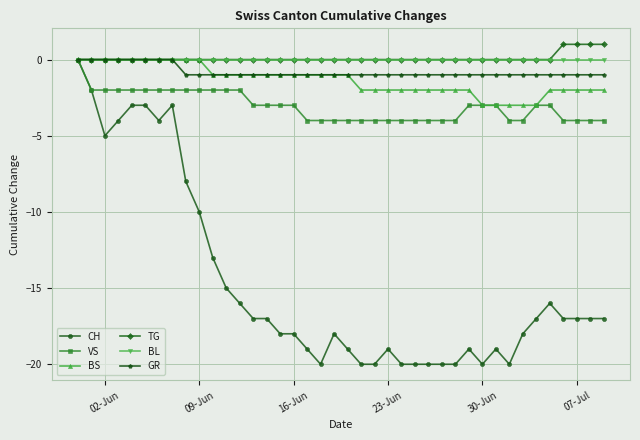

What is the minimum value shown in the chart?

-20